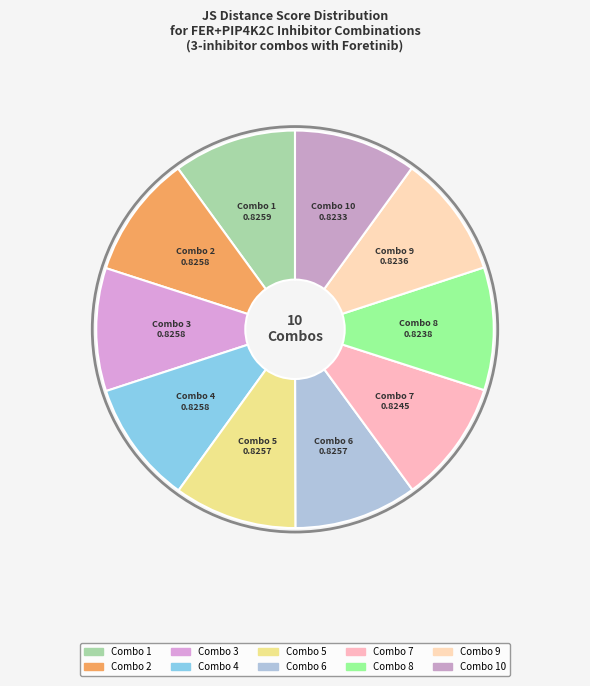

How many slices are in this pie chart?

10